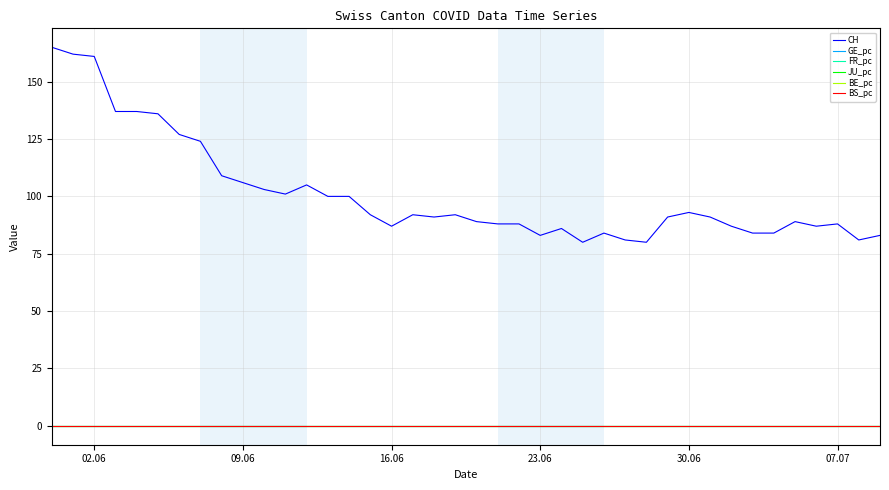

True or false: BS_pc and CH cross at least once.

False